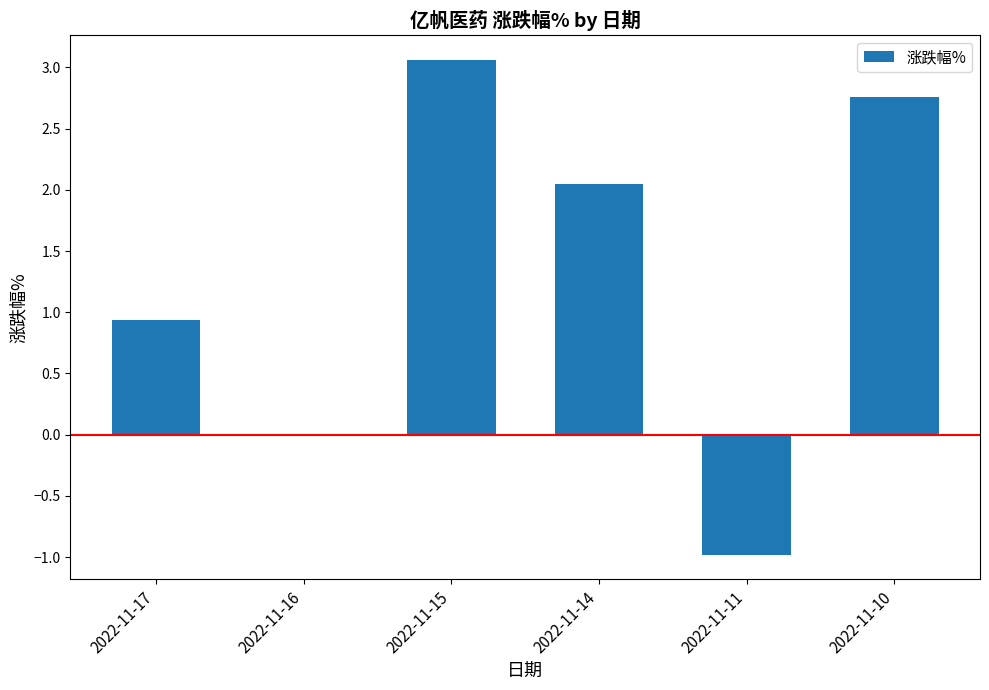

What is the change in value from 2022-11-17 to 2022-11-11?

-1.9